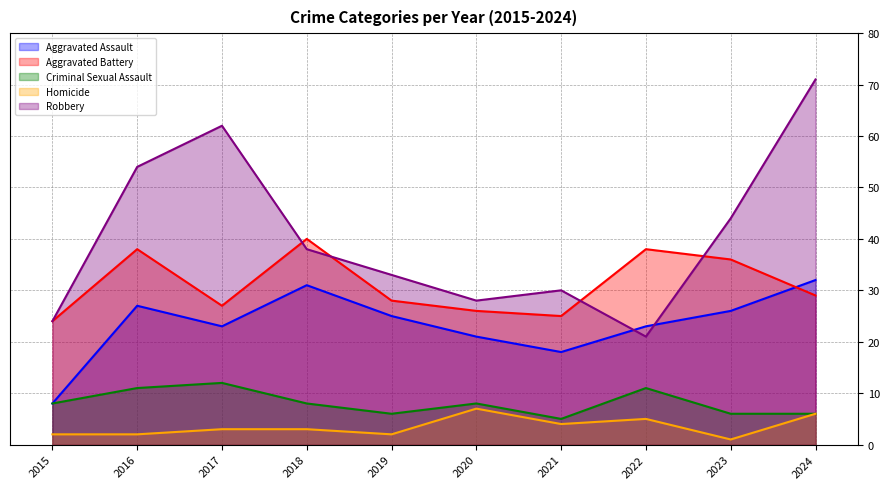

What is the smallest value displayed?

1